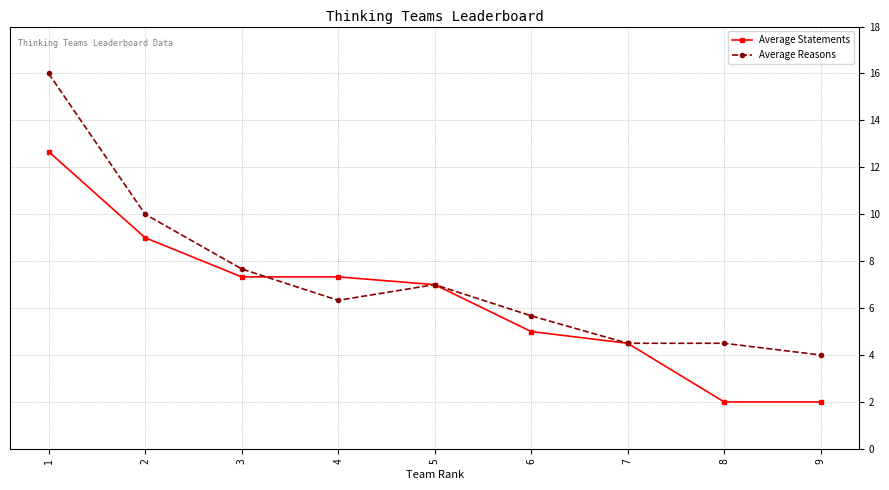

At 9, list the series in order from smallest to largest.

Average Statements, Average Reasons